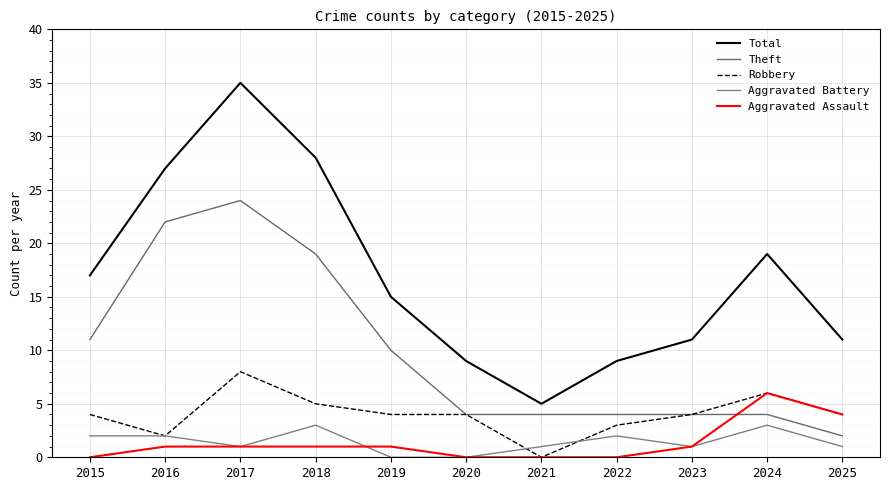

Where does the Theft series first go above 4?

2015